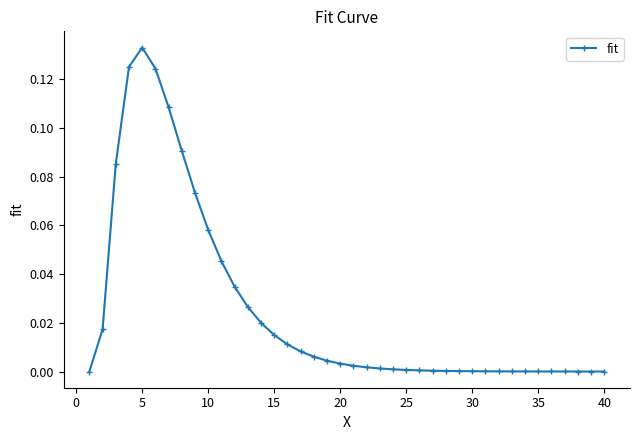

True or false: the data has more than 0 interior local peaks.

True